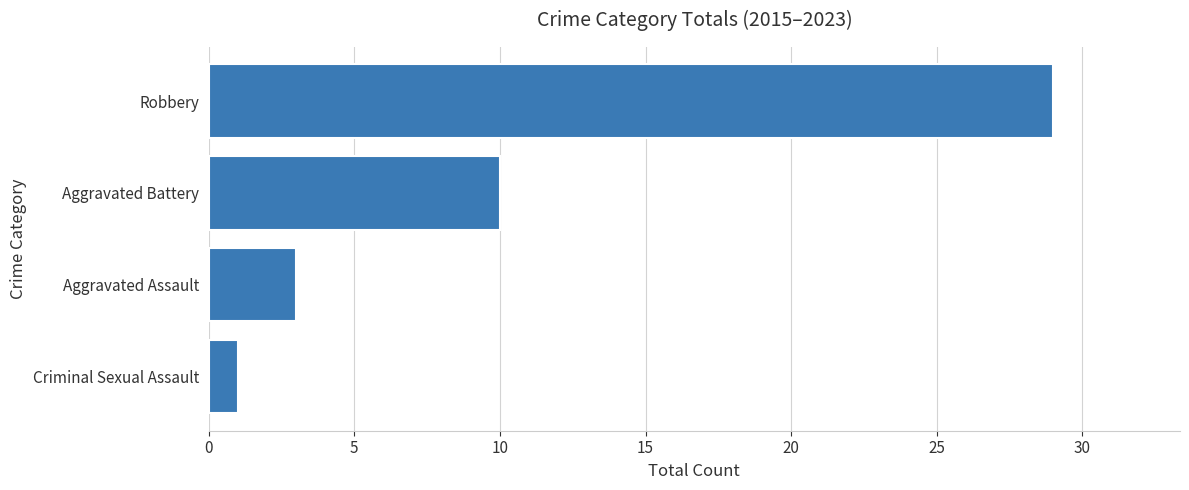

Reading top to bottom, list all the values displayed in this chart.

29	10	3	1